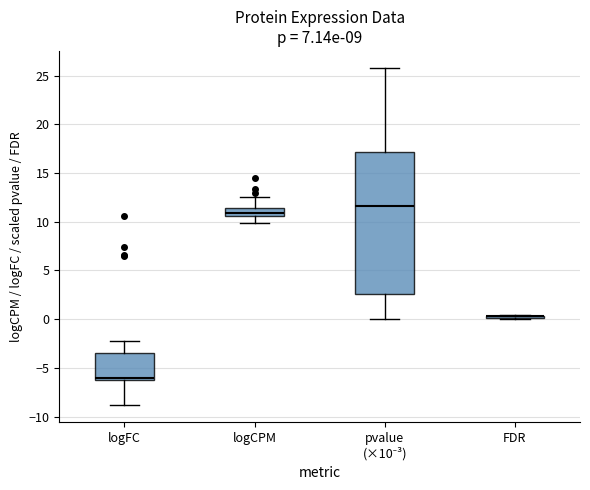

Comparing the boxes themselves (not the whiskers), which one is the tallest?

pvalue (×10⁻³)